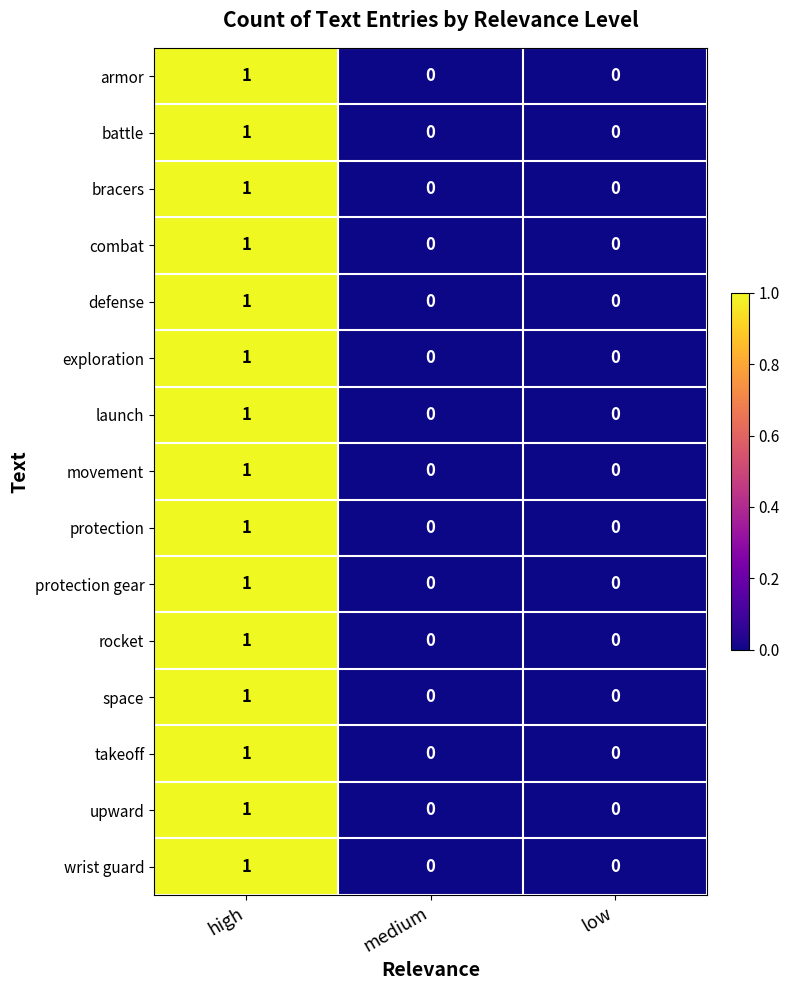

What is the total value across all series at high?

15